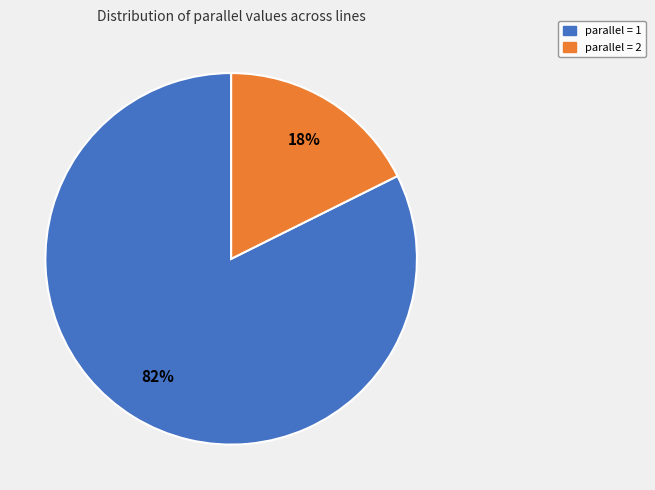

To the nearest percent, what is the average slice percentage?

50%